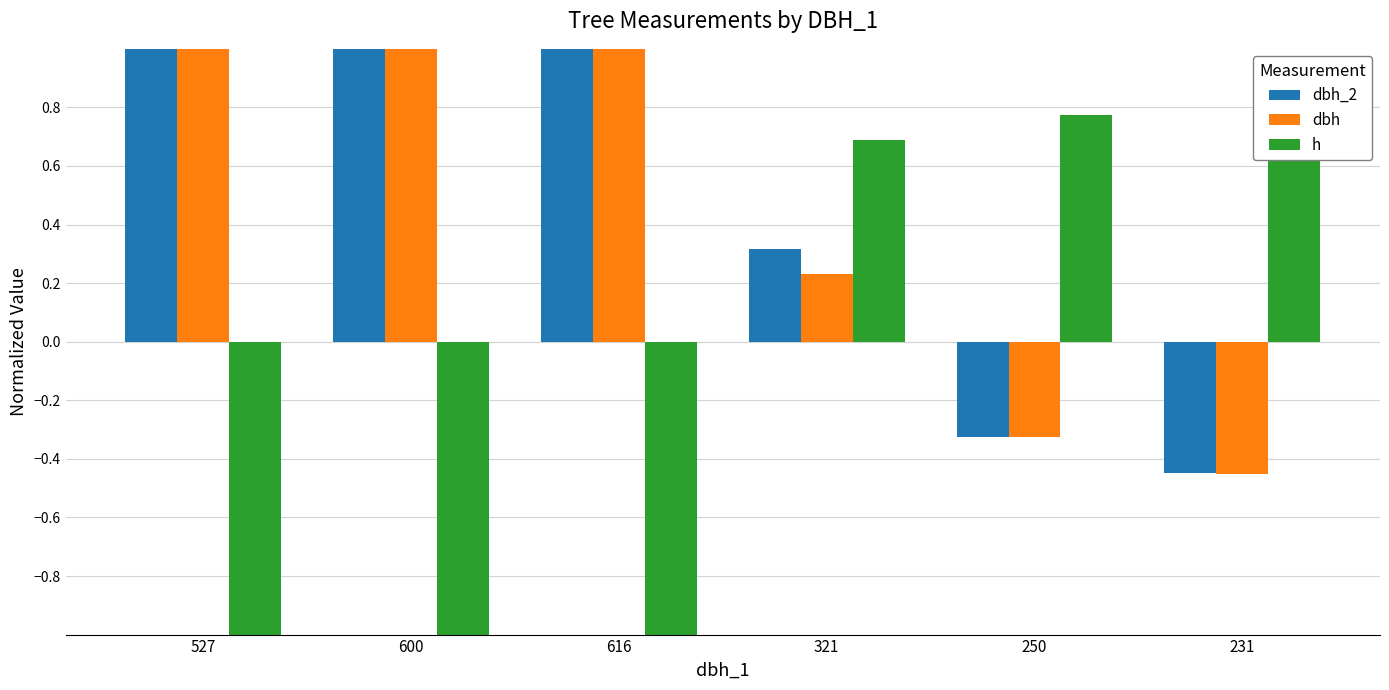

True or false: h has a value of -1.6 at 600.

True